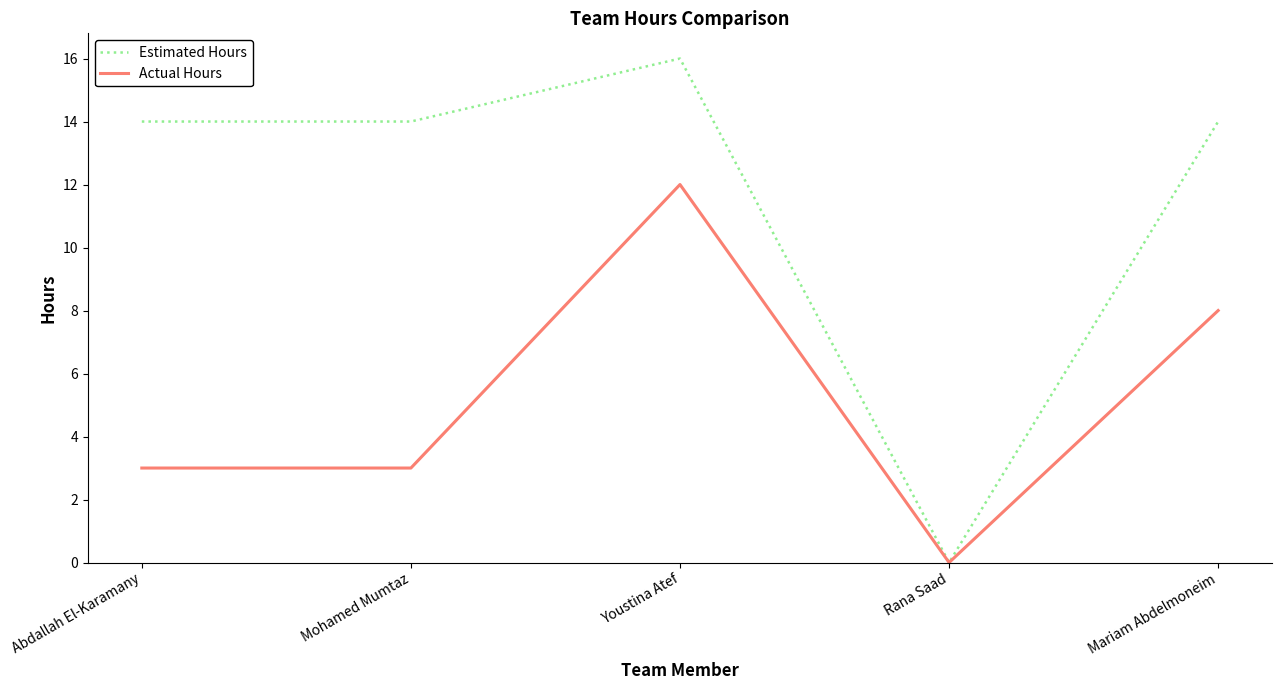

Which series has the largest total across all categories?

Estimated Hours